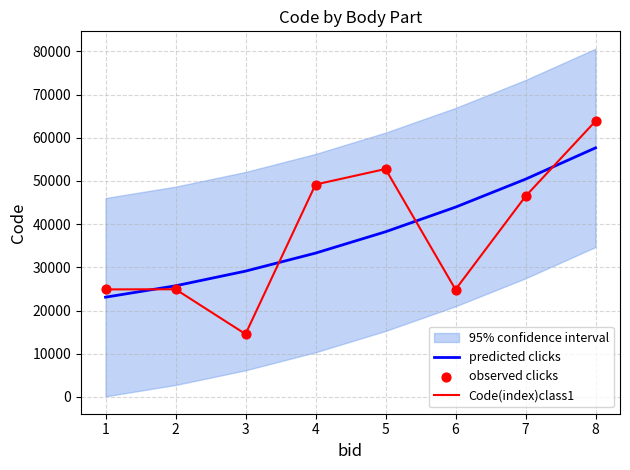

Which series has the largest total across all categories?

predicted clicks